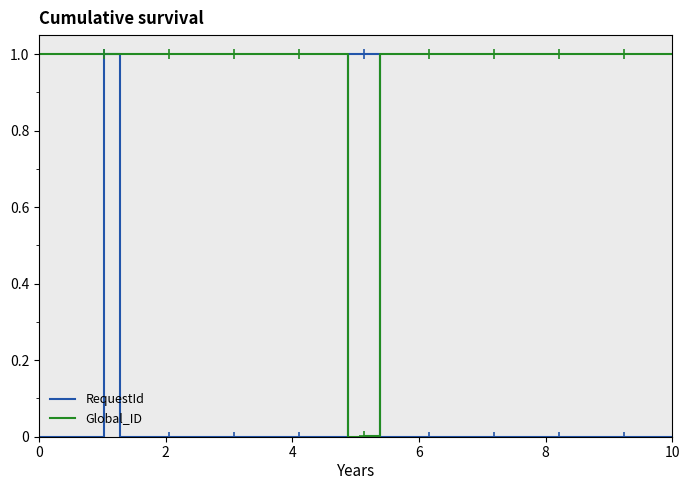

What is the highest value of the RequestId series?

1.0